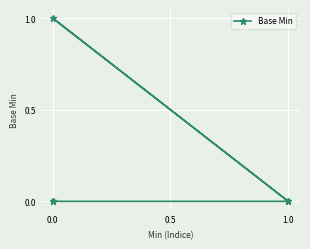

What is the difference between the maximum and minimum values?

1